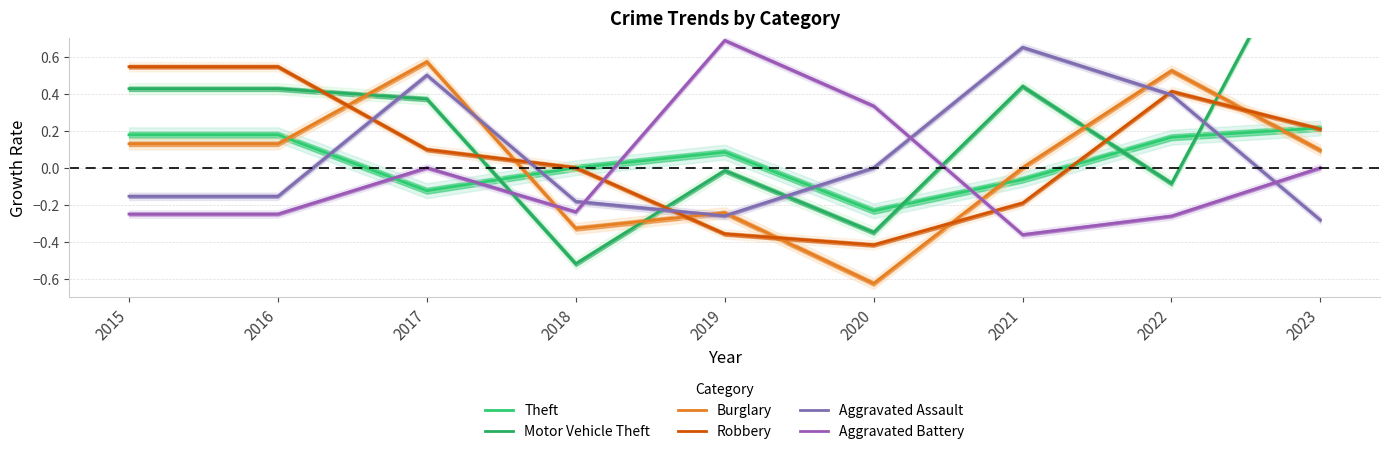

Between 2017 and 2023, which series saw the biggest shift?

Motor Vehicle Theft